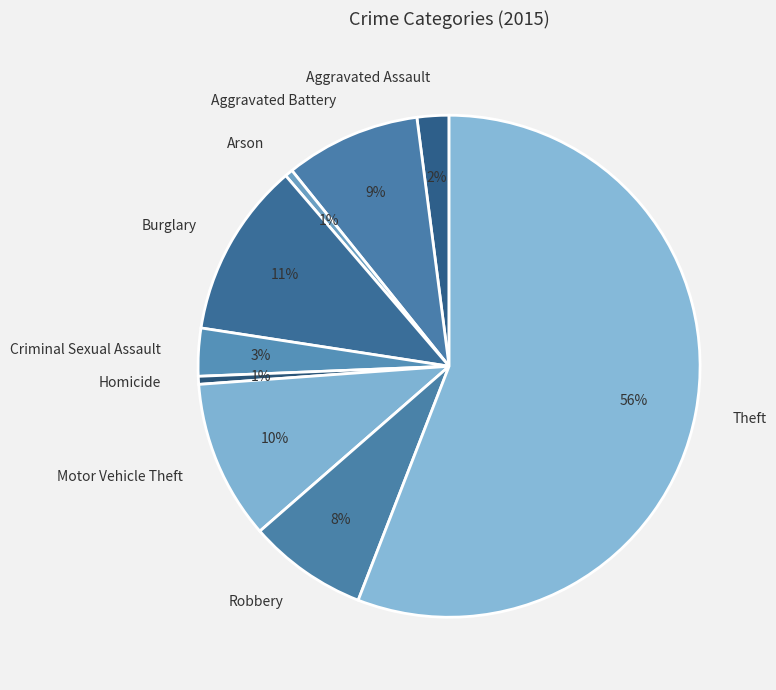

Between Criminal Sexual Assault and Motor Vehicle Theft, which is larger?

Motor Vehicle Theft